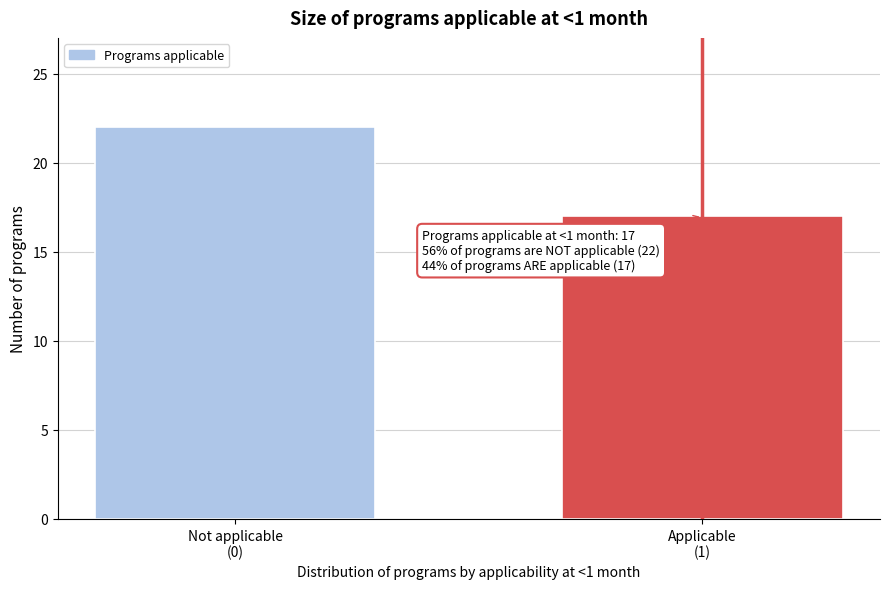

Reading left to right, list all the values displayed in this chart.

22	17